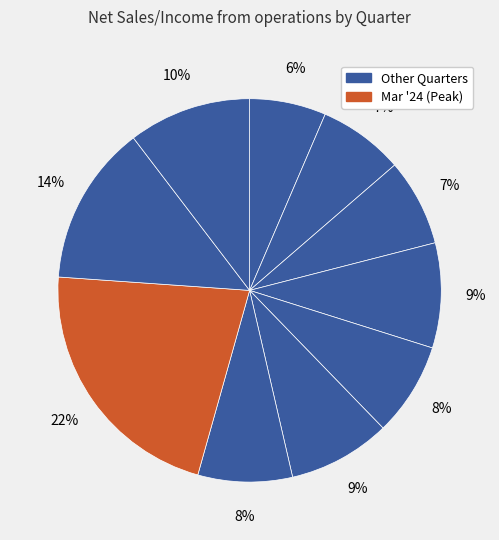

Is there any slice that represents more than half of the pie?

No